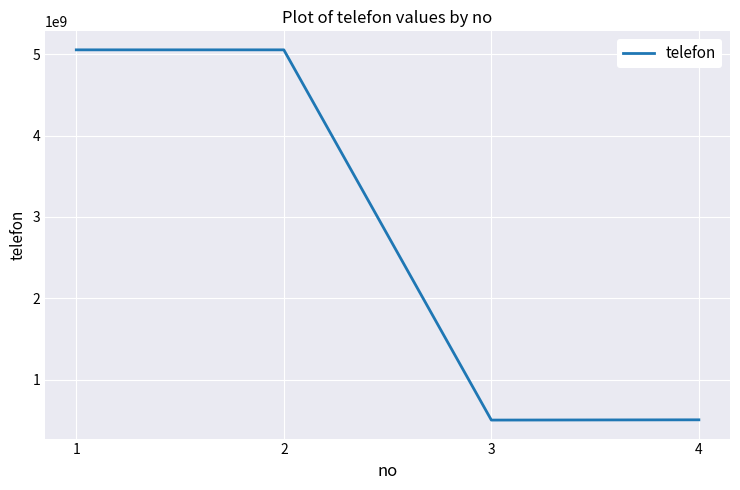

True or false: the data has more than 2 interior local peaks.

False